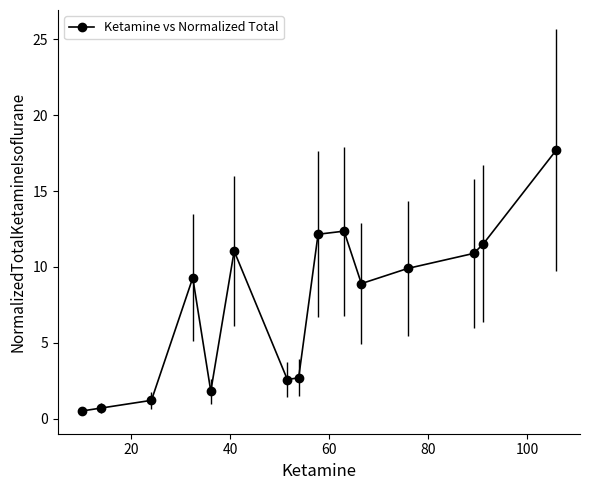

What is the value of the 8th point from the left?

2.7